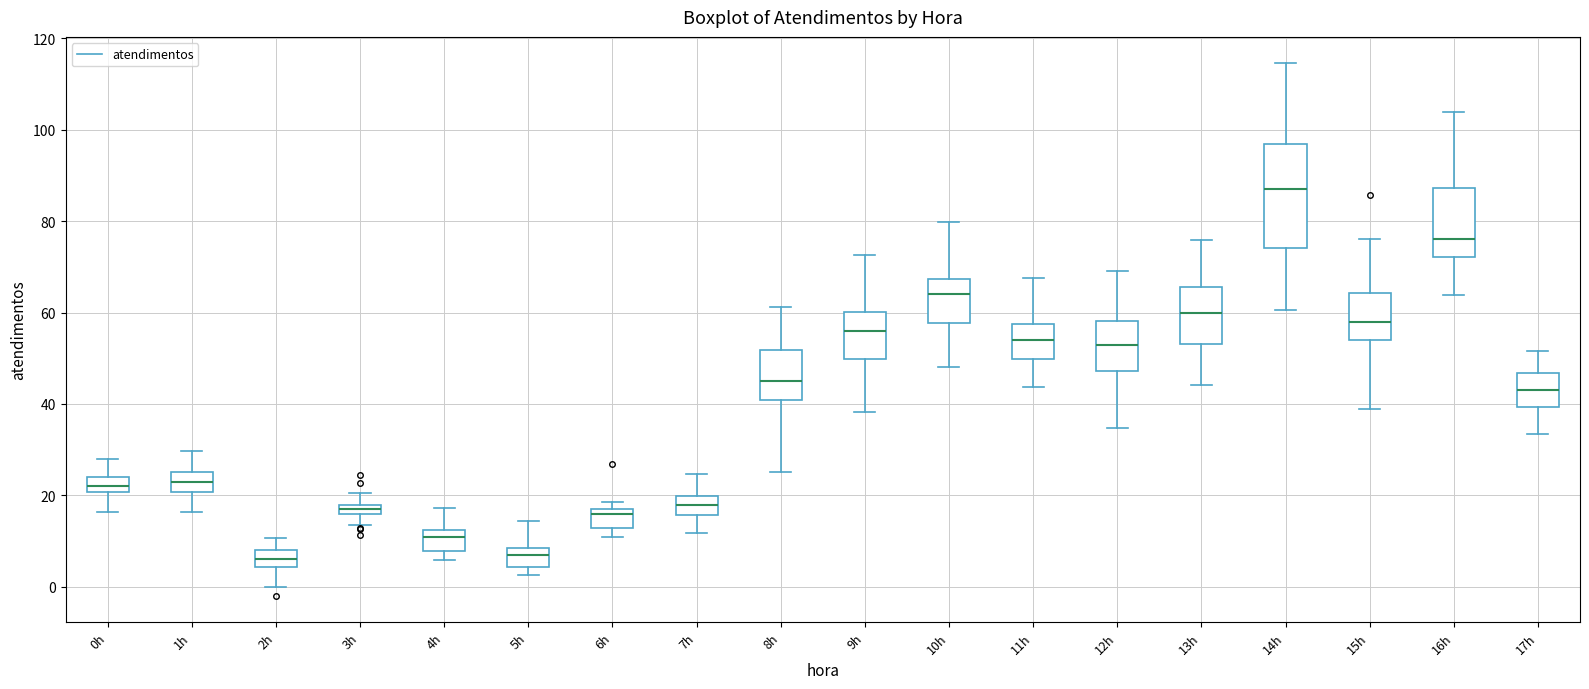

Which box's median line is the highest?

14h